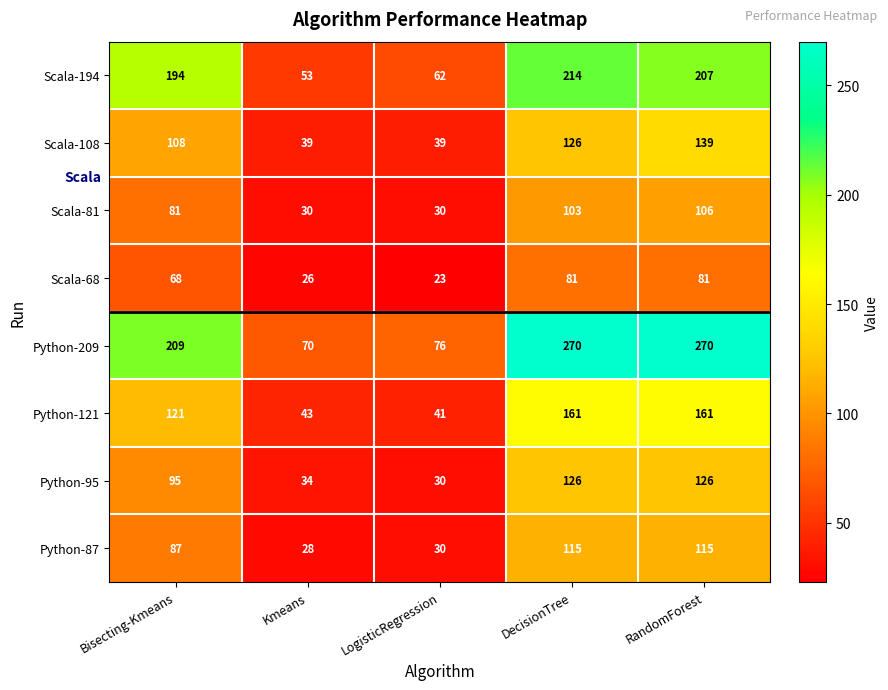

Between Bisecting-Kmeans and RandomForest, which series saw the biggest shift?

Python-209